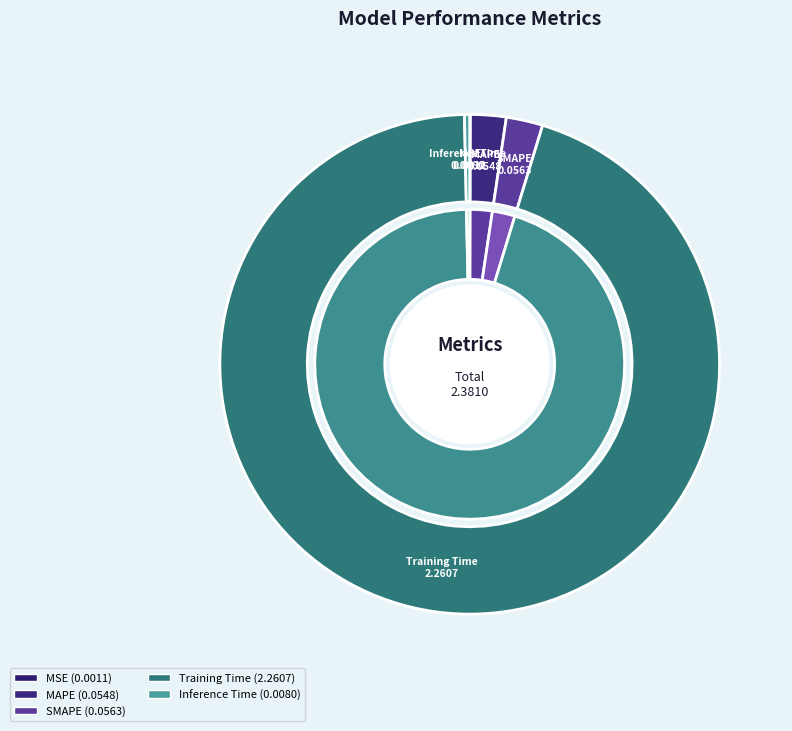

What percentage is NOT represented by MAPE?

97.7%